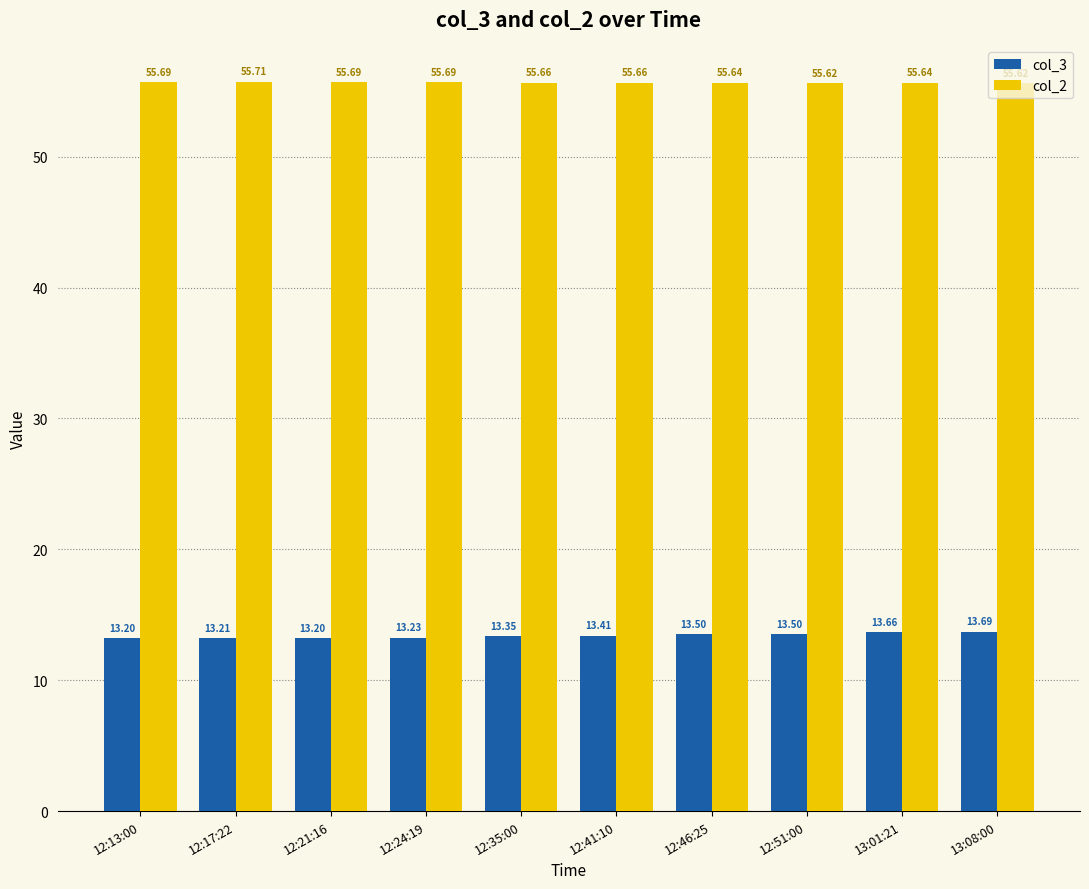

Count the number of data series in this chart.

2